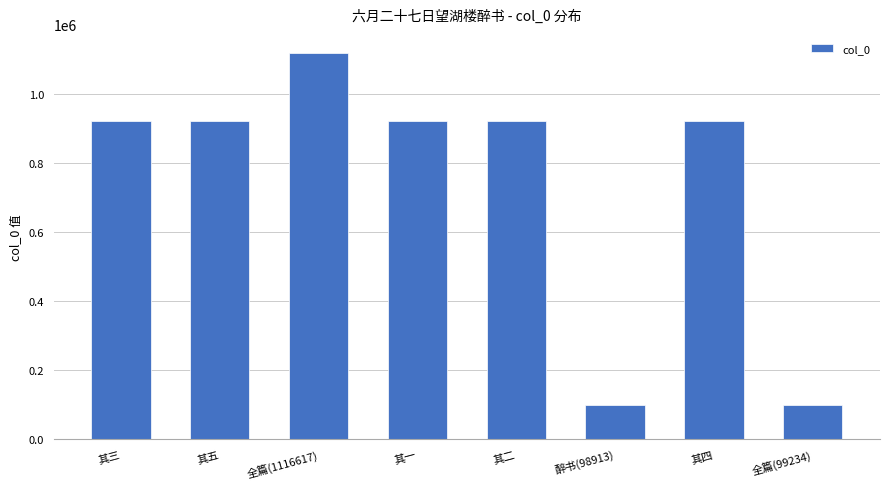

What is the sum of all values?

5916894